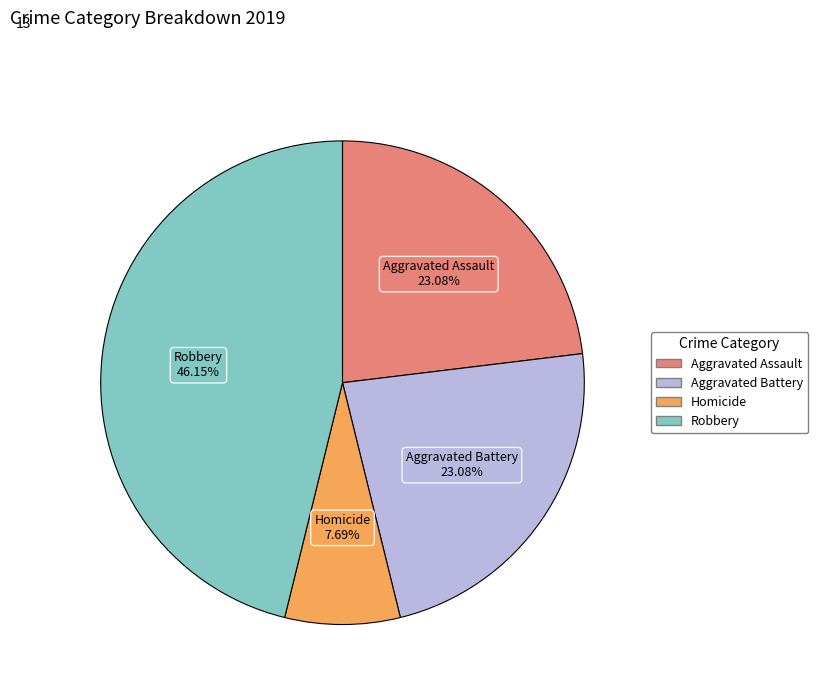

Which category has the biggest portion of the pie?

Robbery